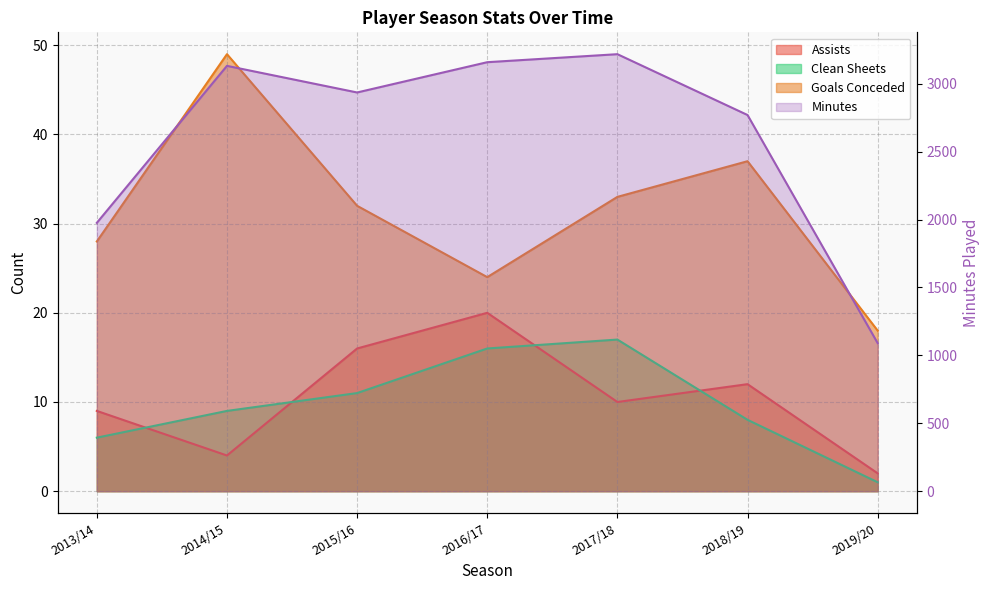

At how many categories does at least one series exceed 295?

7